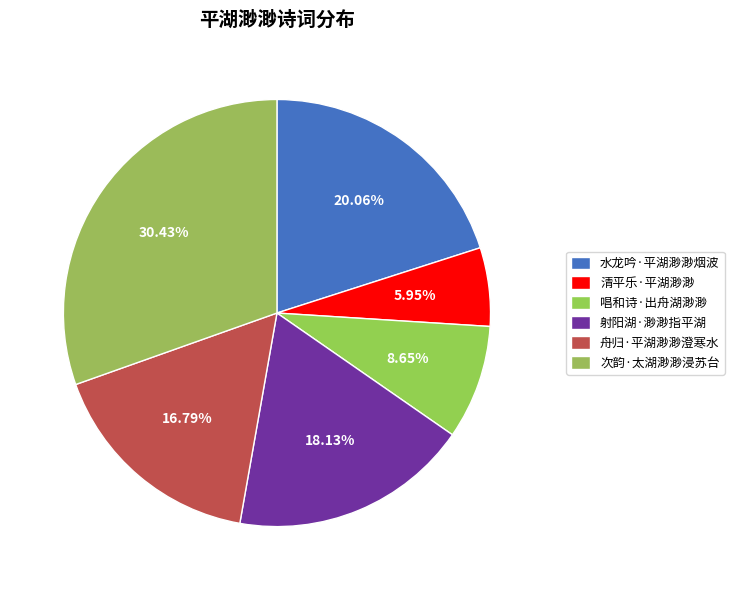

Which slice is the largest?

次韵·太湖渺渺浸苏台